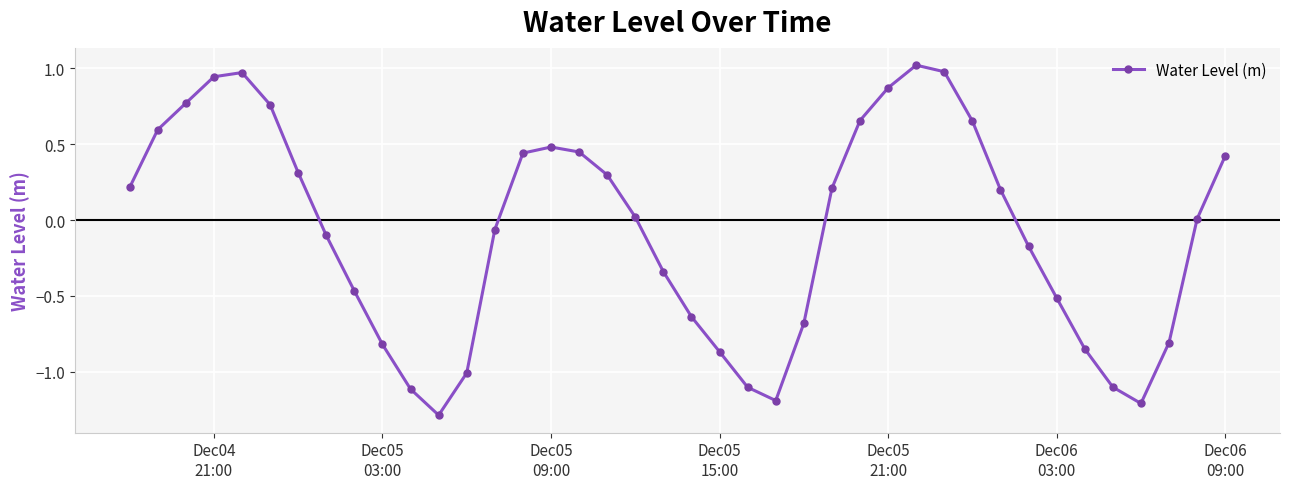

What is the sum of all values?

-3.0